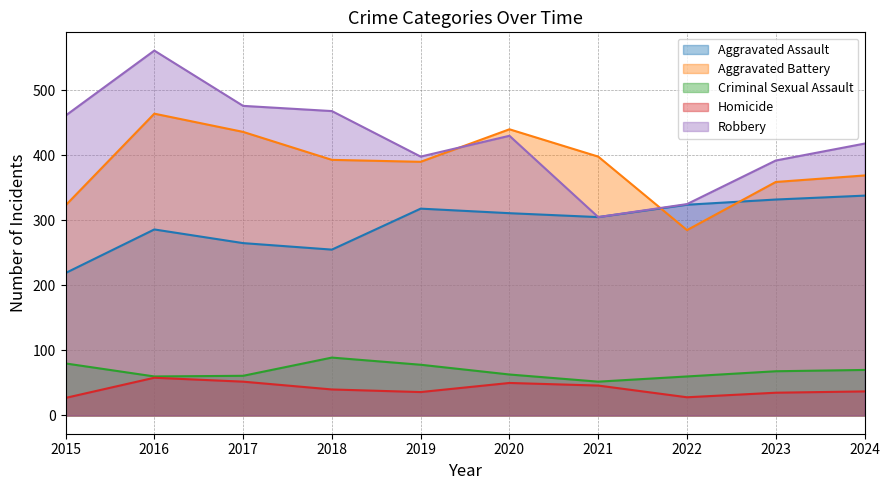

The Aggravated Assault series shows 415 at 2020. True or false?

False